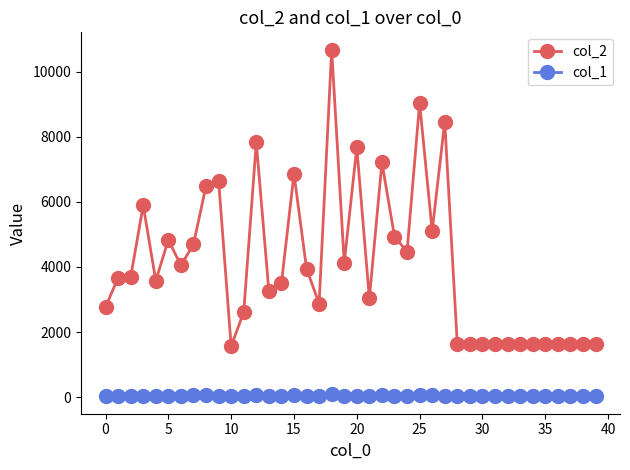

What is the sum of all col_1 values?

1663